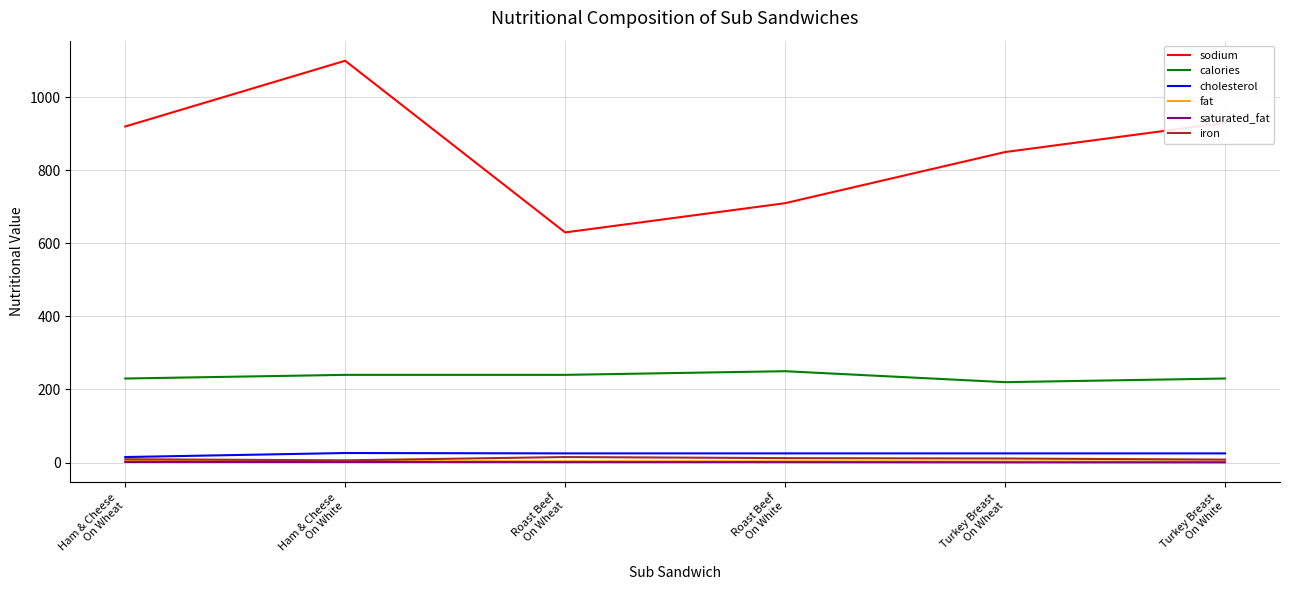

Which series has the widest spread of values?

sodium